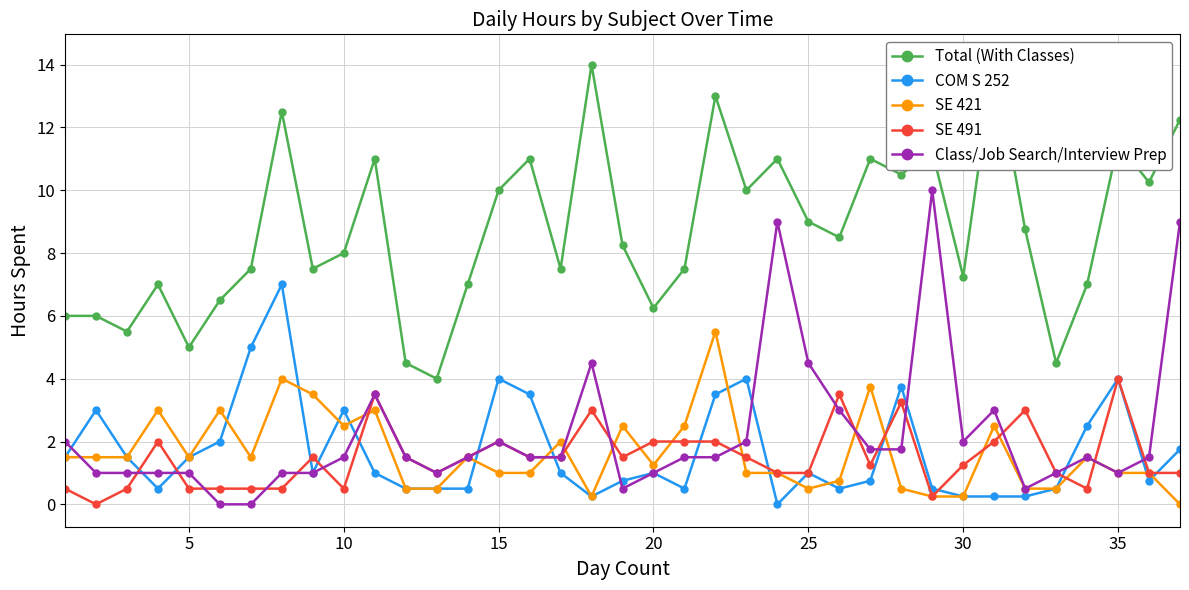

The value of SE 421 at 25 is 0.5. True or false?

True